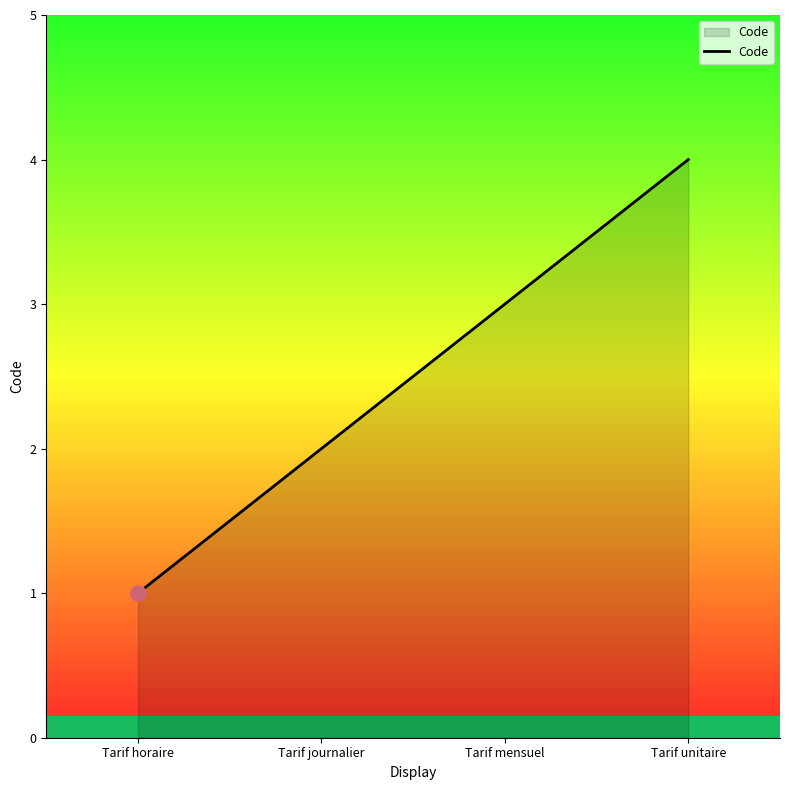

What is the ratio of the value at Tarif mensuel to the value at Tarif horaire?

3.0